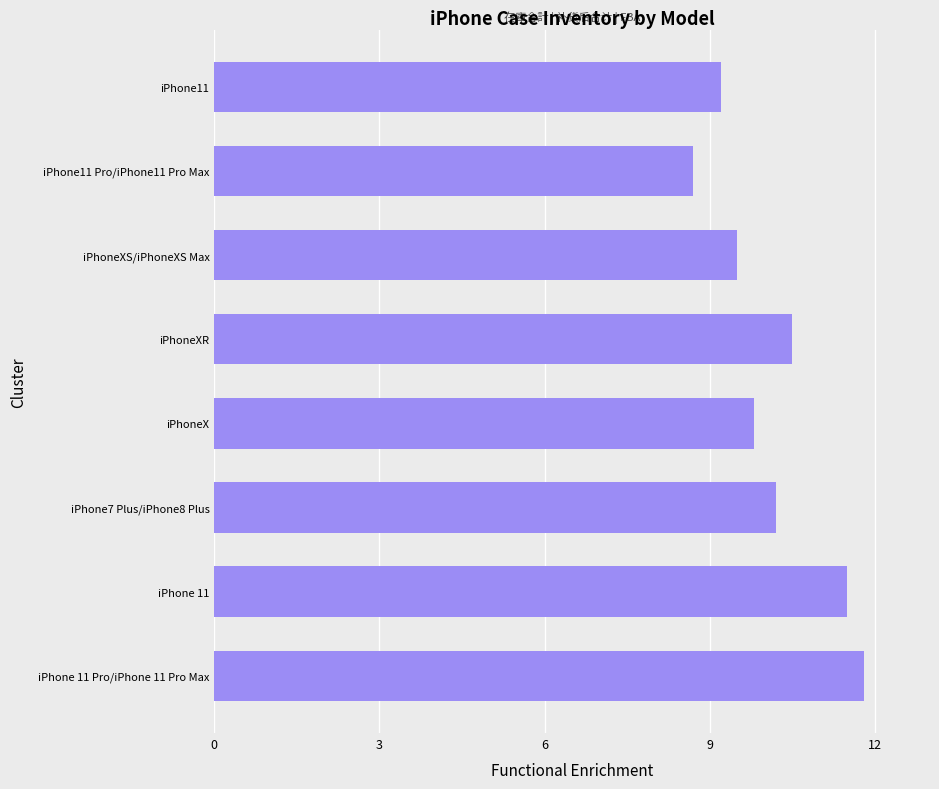

What is the difference between the maximum and minimum values?

3.1